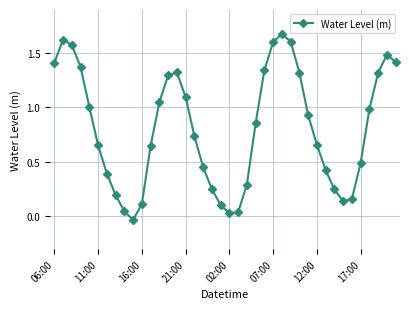

How many points are higher than both their immediate neighbors (excluding endpoints)?

4